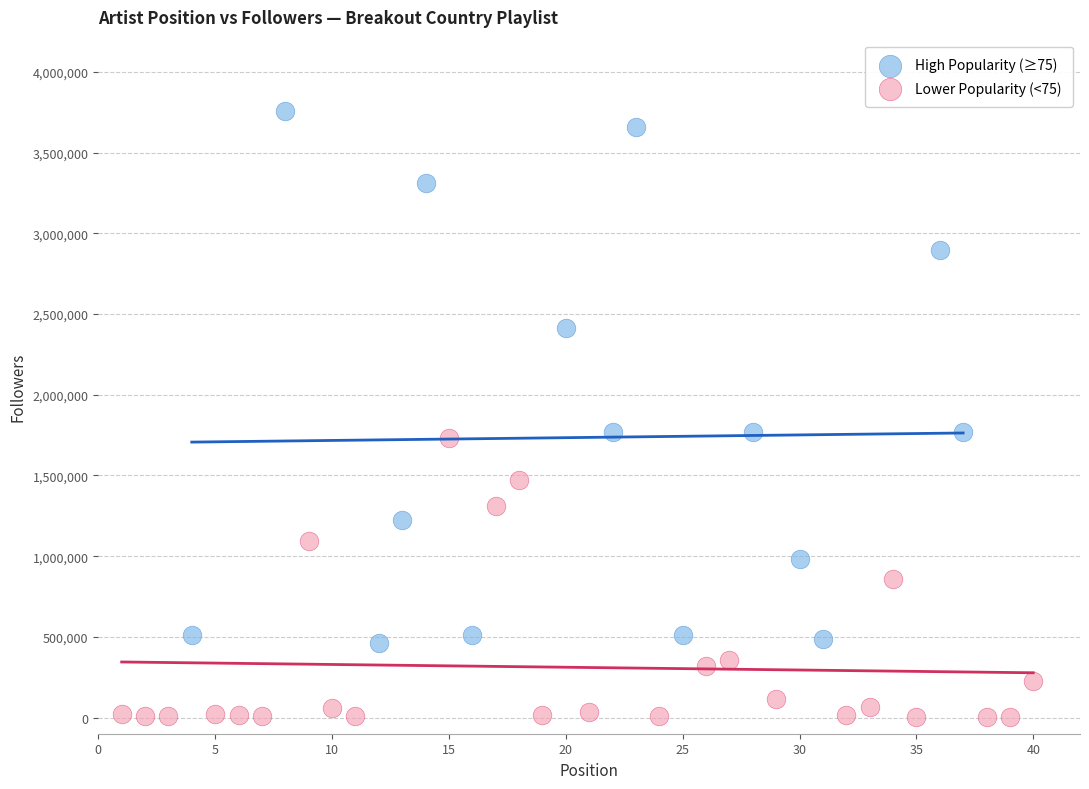

Which series contains the lowest Y value?

Lower Popularity (<75)